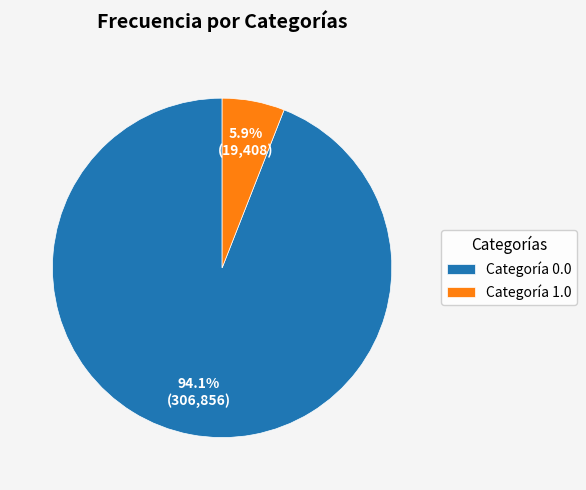

Does any single category account for the majority?

Yes